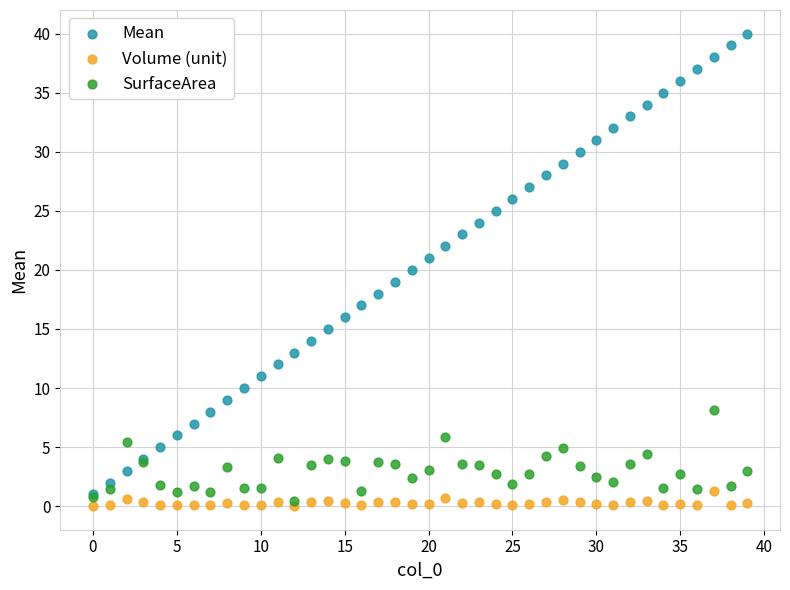

Which series has the widest spread of Y values?

Mean